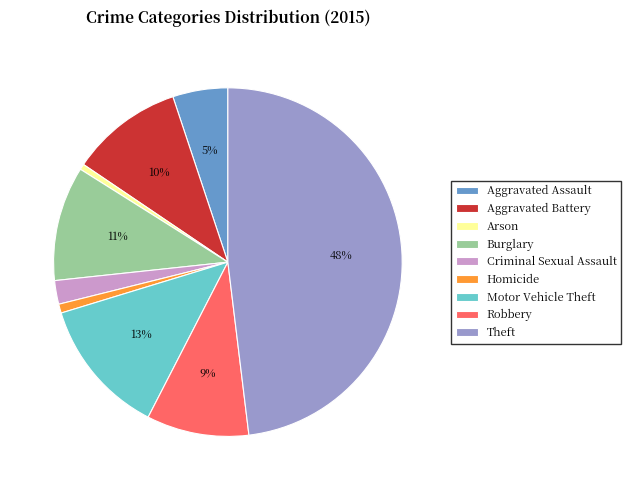

To the nearest percent, what is the combined percentage of Aggravated Battery and Arson?

11%